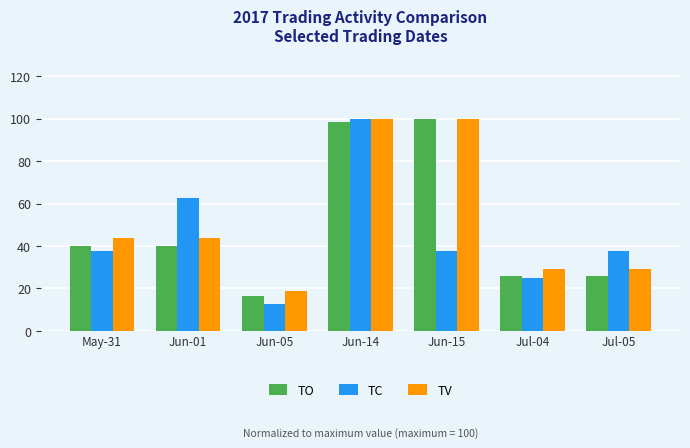

Read the TV value at Jul-04.

29.3